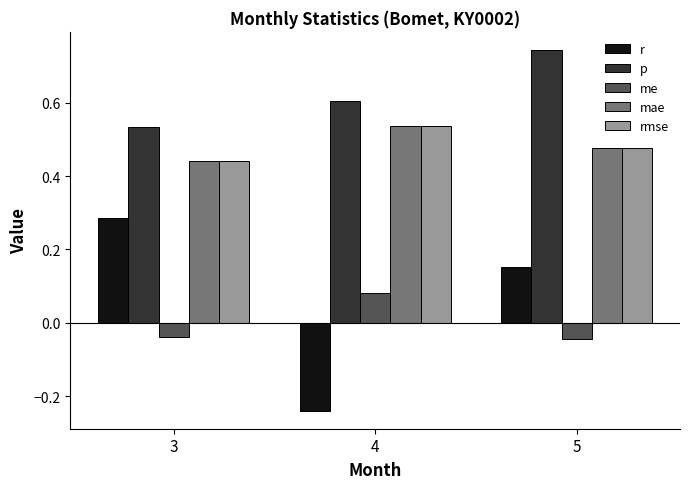

At which label does me first exceed 0?

4